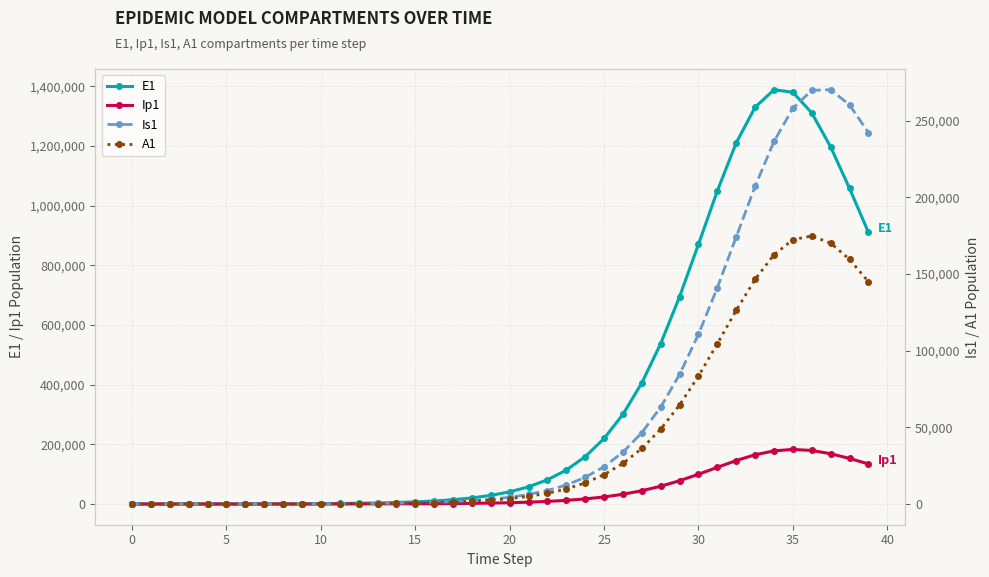

At which label is E1 closest to 694470?

29